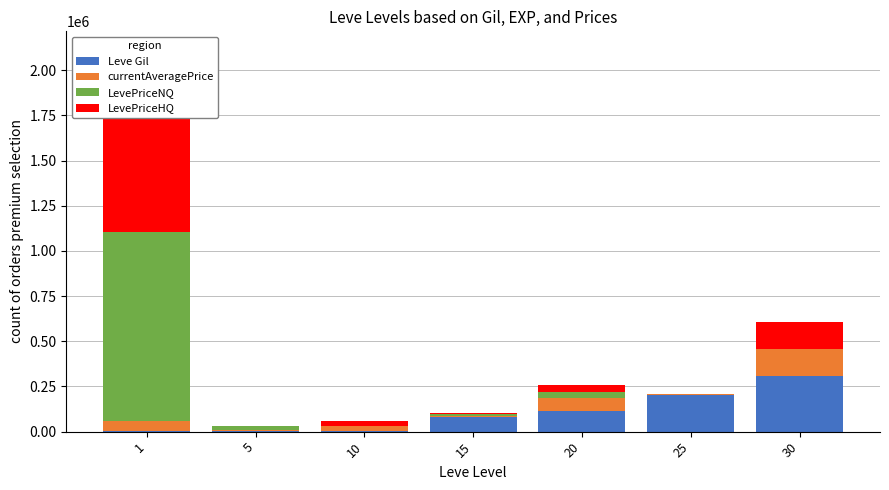

What is the difference between the second highest and minimum values in the LevePriceHQ series?

150000